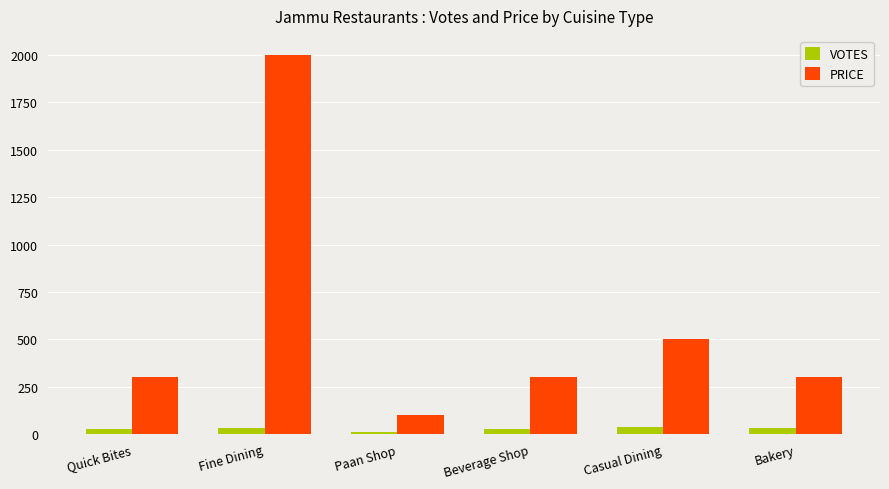

What is the greatest value displayed?

2000